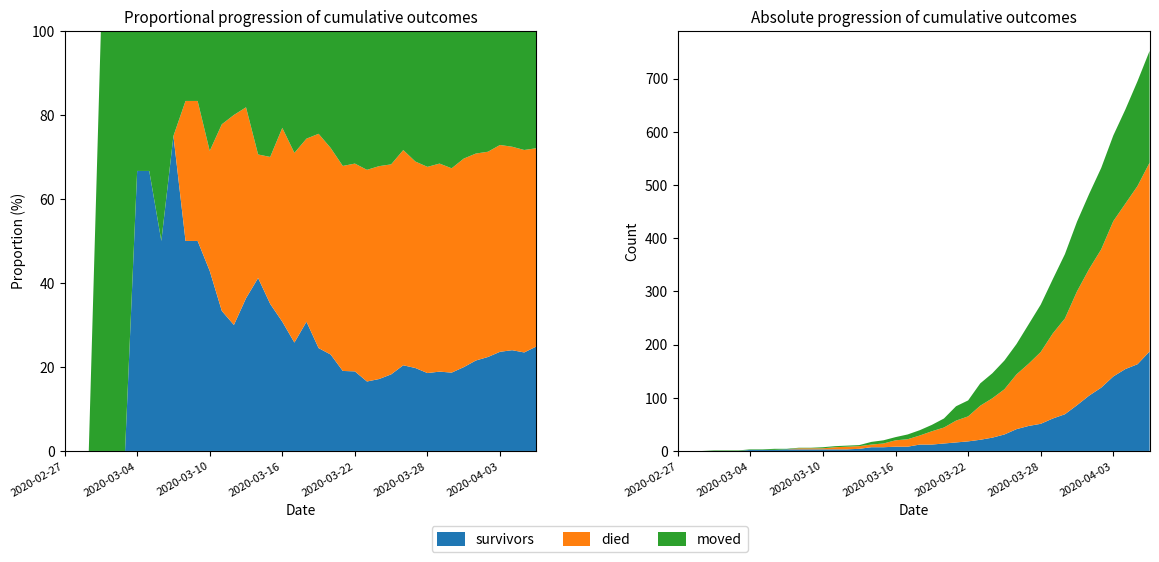

Reading right to left, extract all data points from this chart.

survivors: 187	163	154	140	119	104	86	69	61	51	47	41	31	25	21	18	16	14	12	12	8	8	7	7	4	3	3	3	3	3	3	2	2	2	0	0	0	0	0	0
died: 355	335	311	292	260	238	214	180	160	135	117	103	85	74	64	47	41	30	25	17	14	12	7	5	5	5	4	2	2	2	0	0	0	0	0	0	0	0	0	0
moved: 210	197	177	161	153	141	131	121	102	89	74	57	54	47	42	30	27	17	12	10	9	6	6	5	2	2	2	2	1	1	1	2	1	1	1	1	1	0	0	0